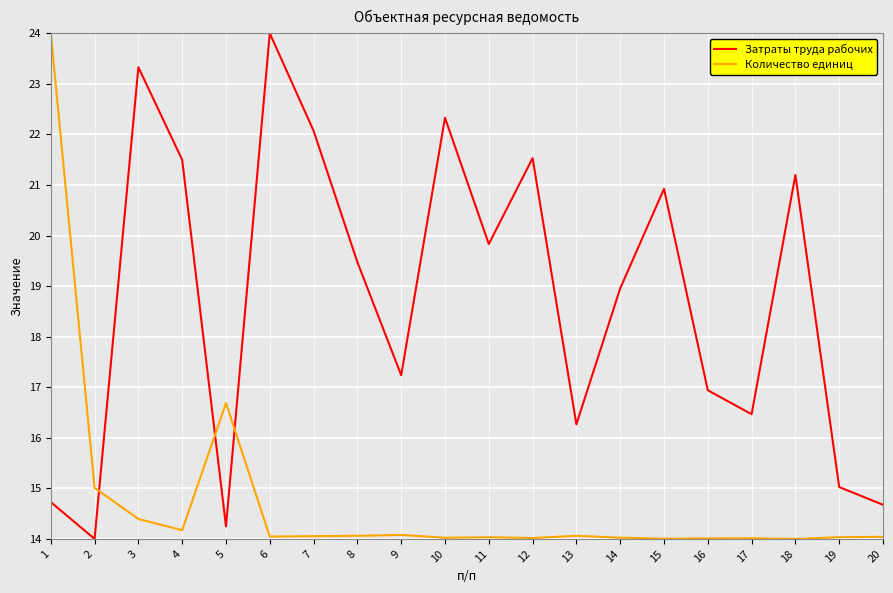

At 13, list the series in order from smallest to largest.

Количество единиц, Затраты труда рабочих